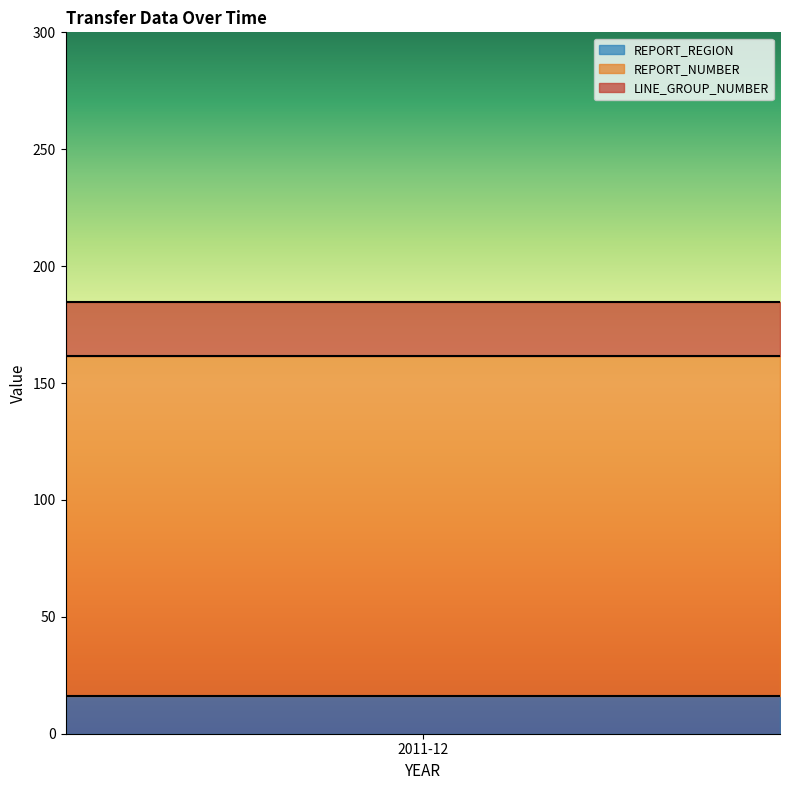

The value of REPORT_REGION at 2 is 21. True or false?

False